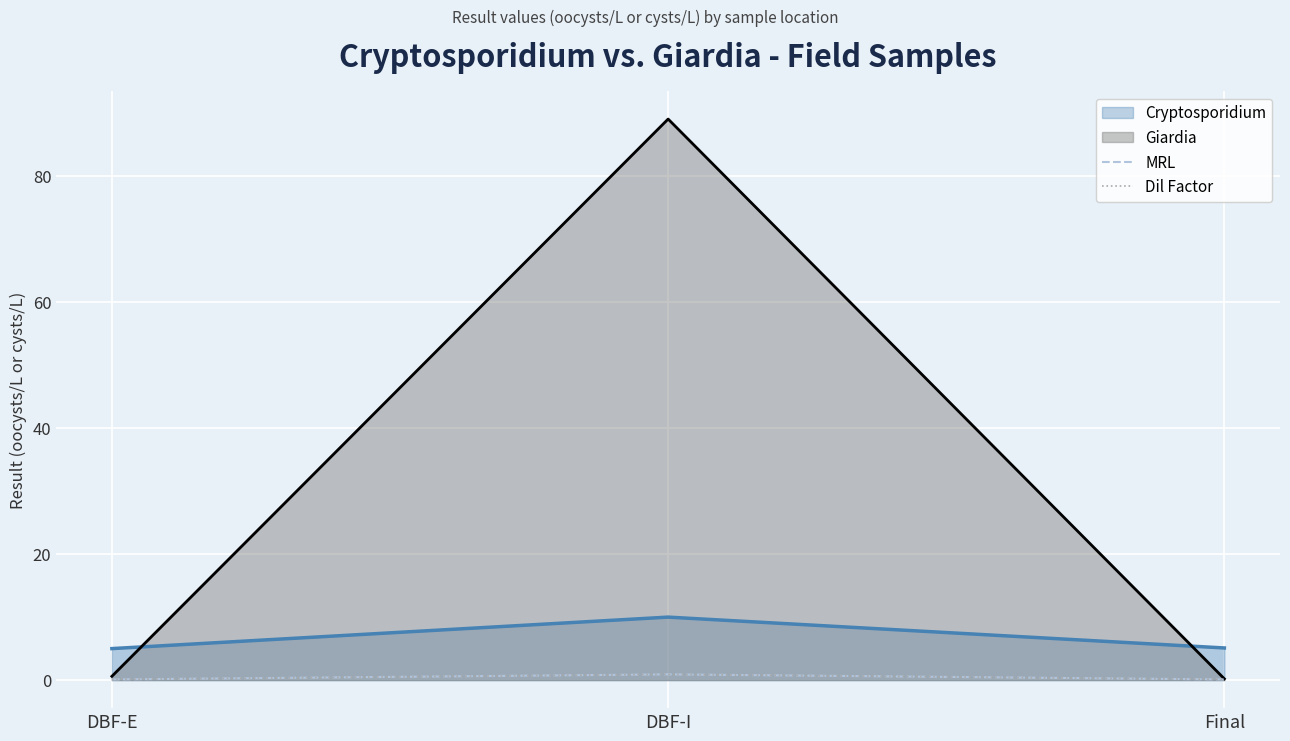

True or false: MRL has a value of 1.6 at DBF-I.

False